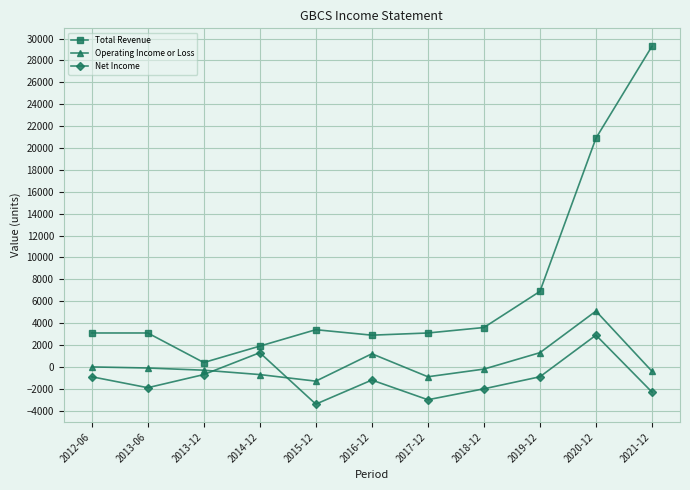

What is the label of the 8th point from the right?

2014-12